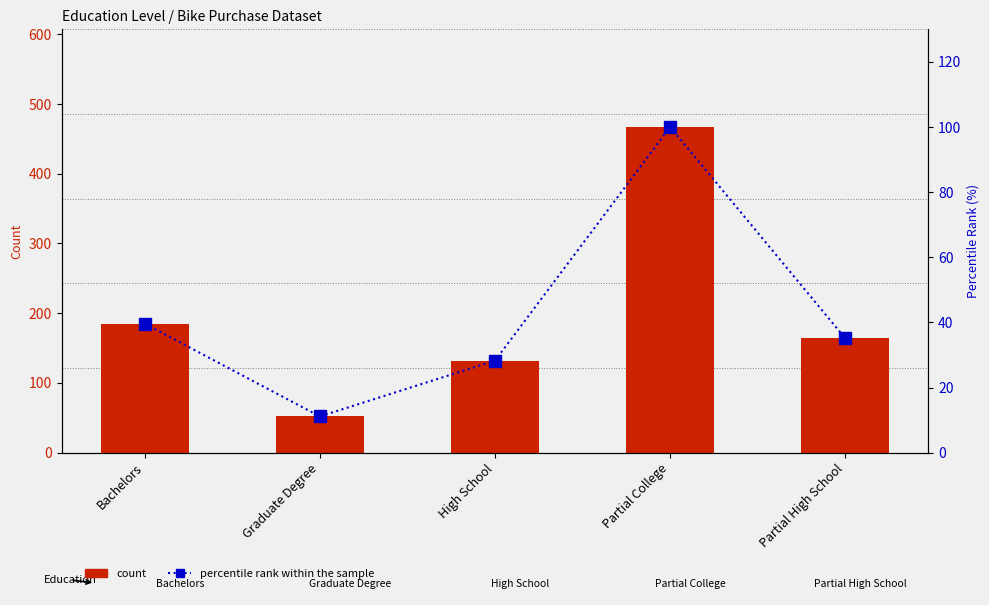

Which category has the lowest value in the count series?

Graduate Degree